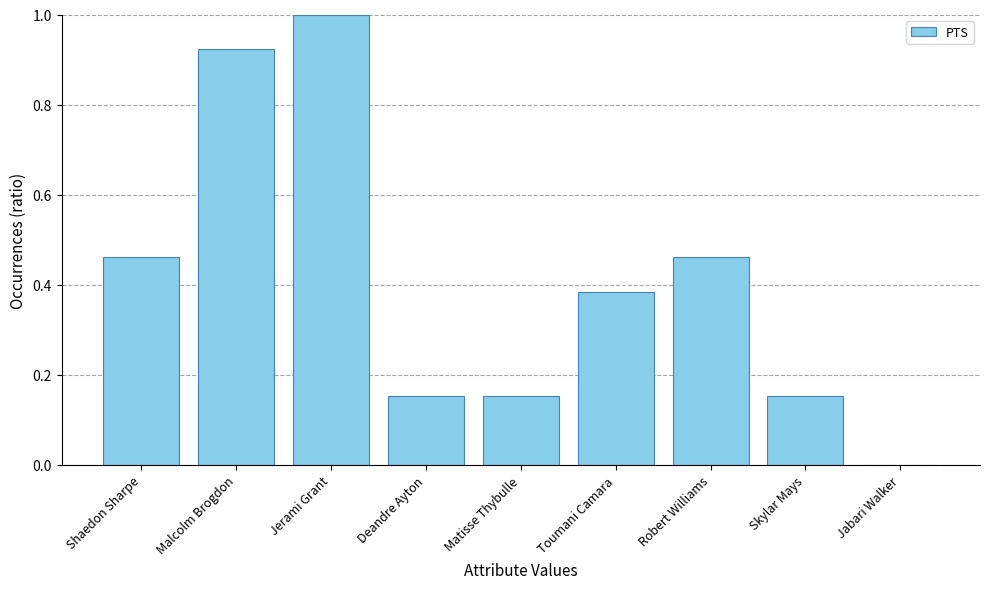

What is the change in value from Shaedon Sharpe to Jerami Grant?

+0.5